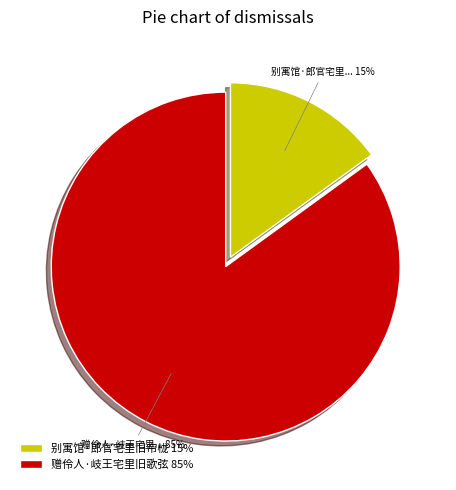

To the nearest percent, what is the combined percentage of 别寓馆·郎官宅里旧帘栊 and 赠伶人·岐王宅里旧歌弦?

100%